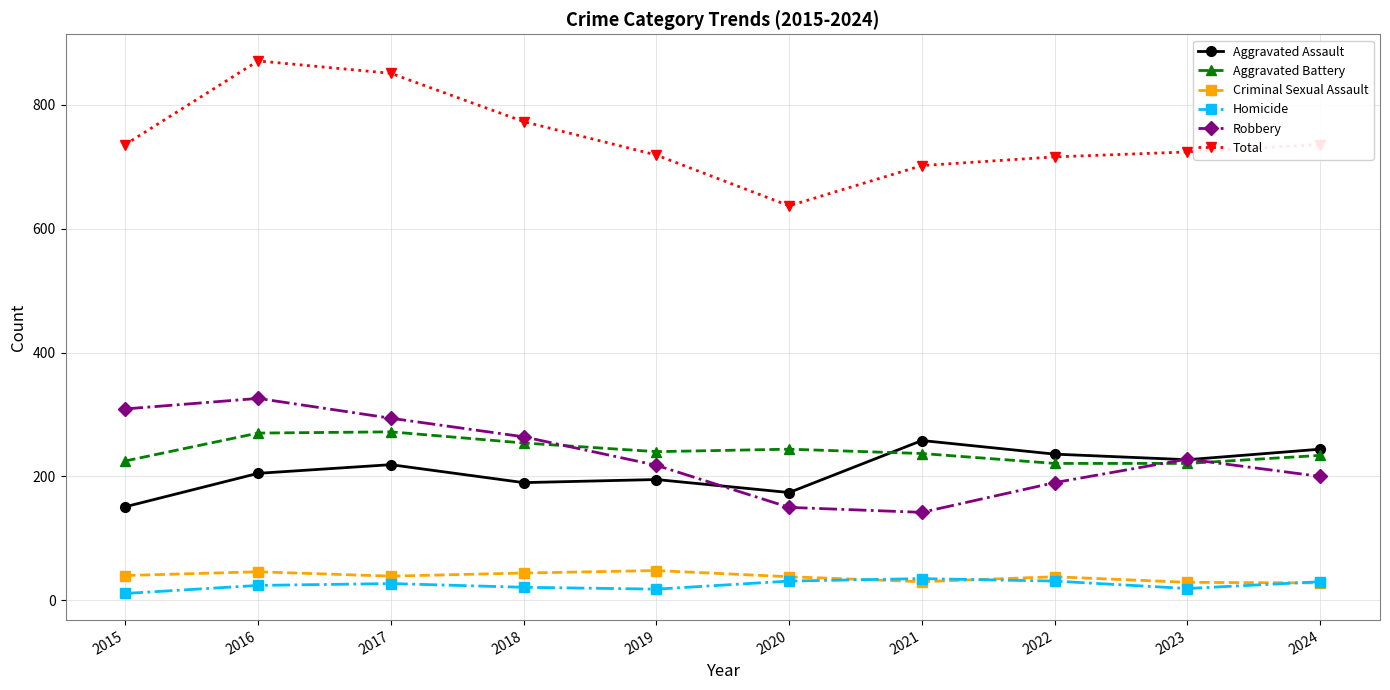

The Aggravated Battery series shows 225 at 2015. True or false?

True